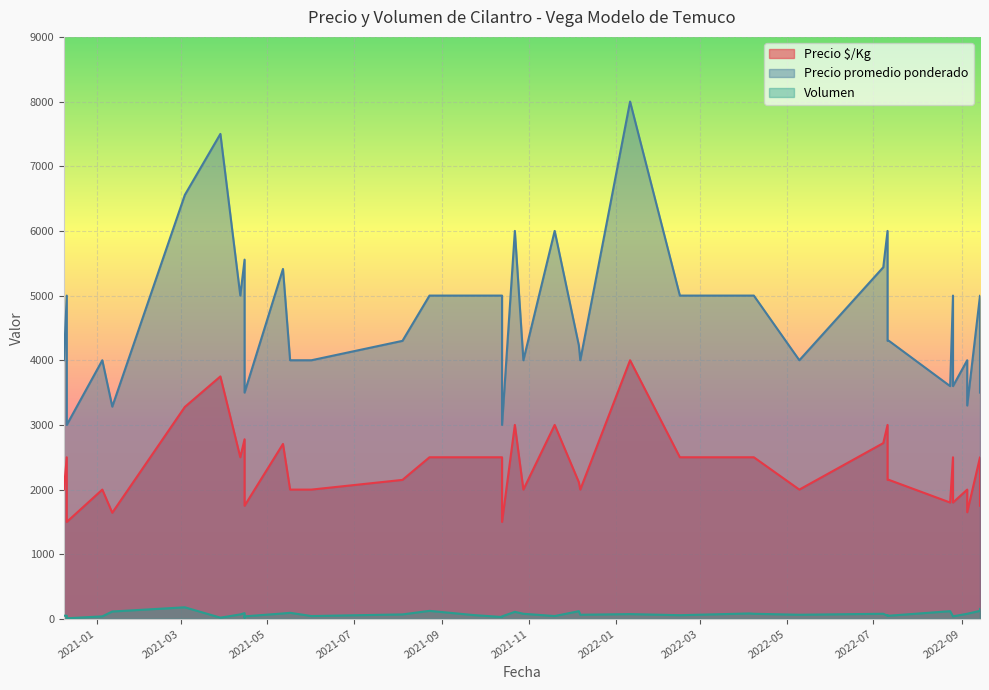

The value of Precio promedio ponderado at 2021-04-12 is 5000. True or false?

True